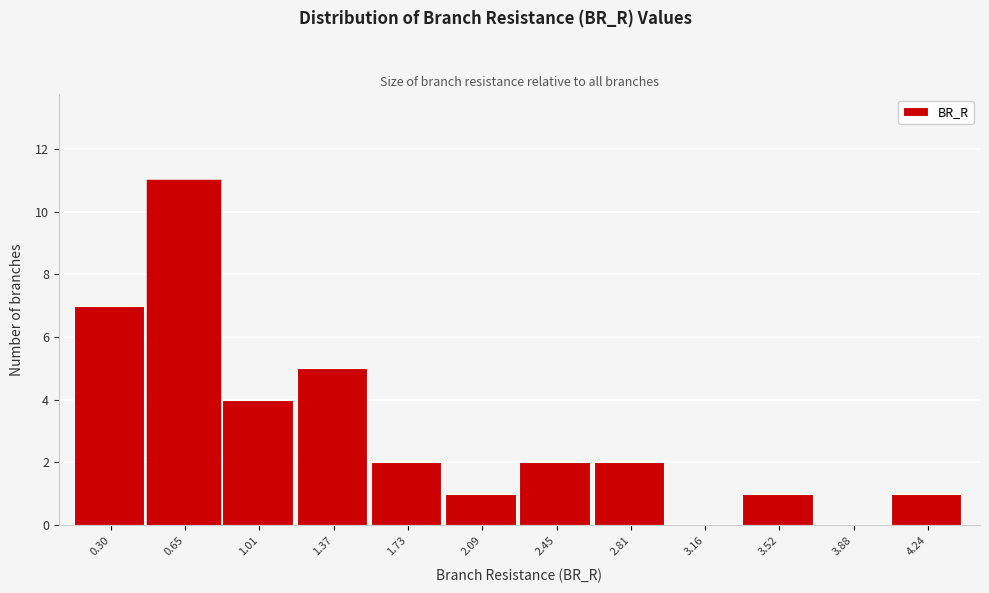

What is the height of the bar covering 2.25 to 2.65 on the x-axis? Neither the bar edges nor the heights are printed on the chart, so give them approximately, as read against the axes.

2